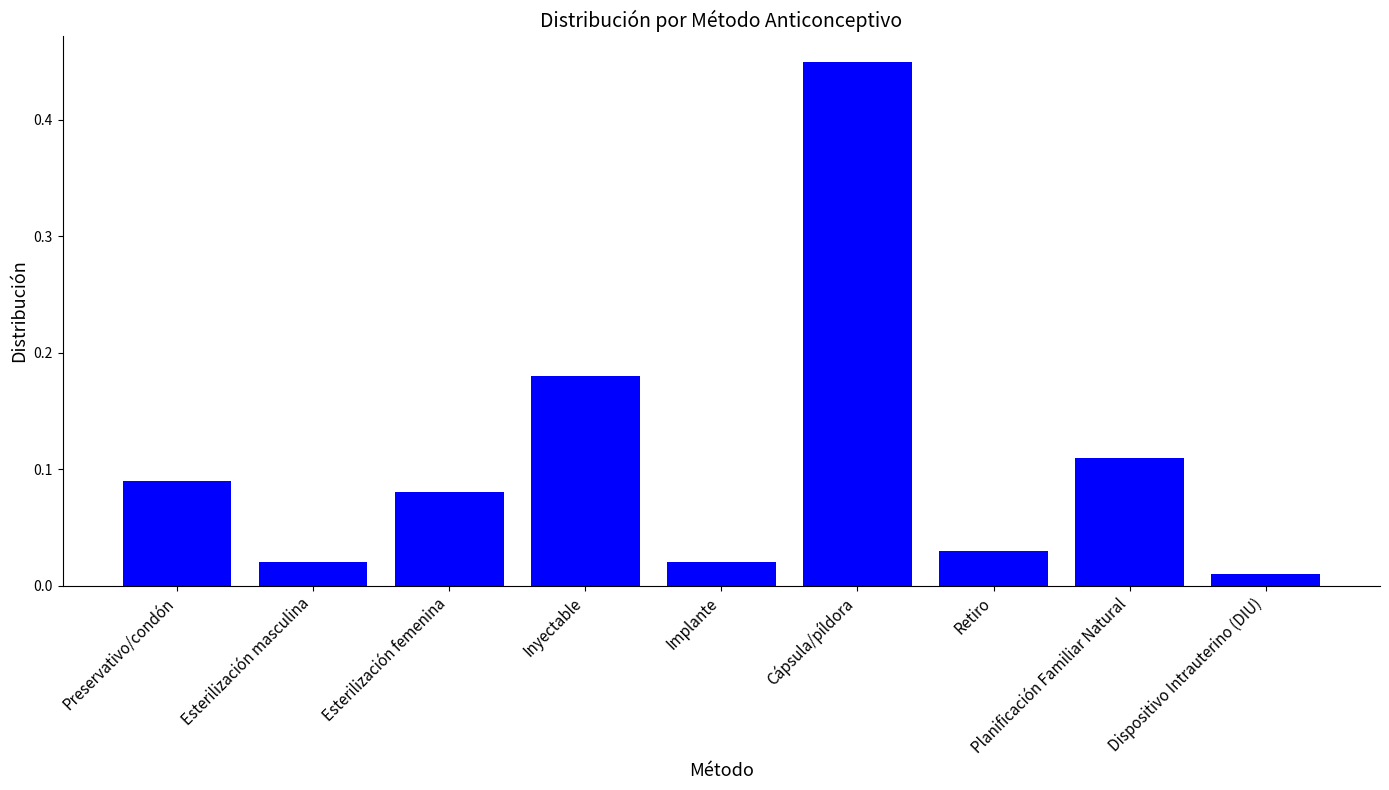

What is the sum of all values?

1.0